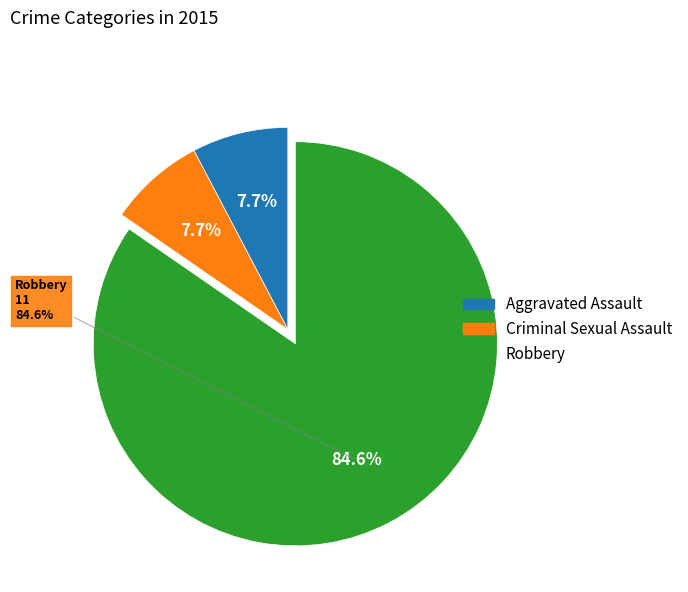

Is there any slice that represents more than half of the pie?

Yes